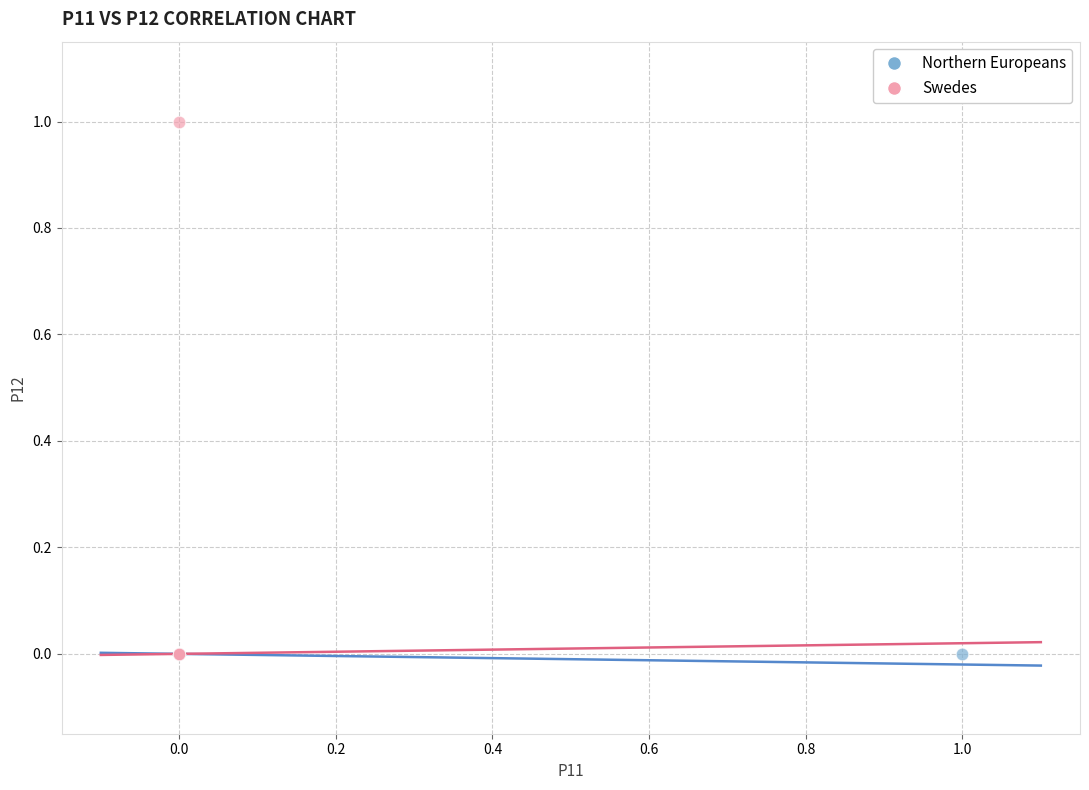

Which series reaches the maximum Y coordinate?

Swedes